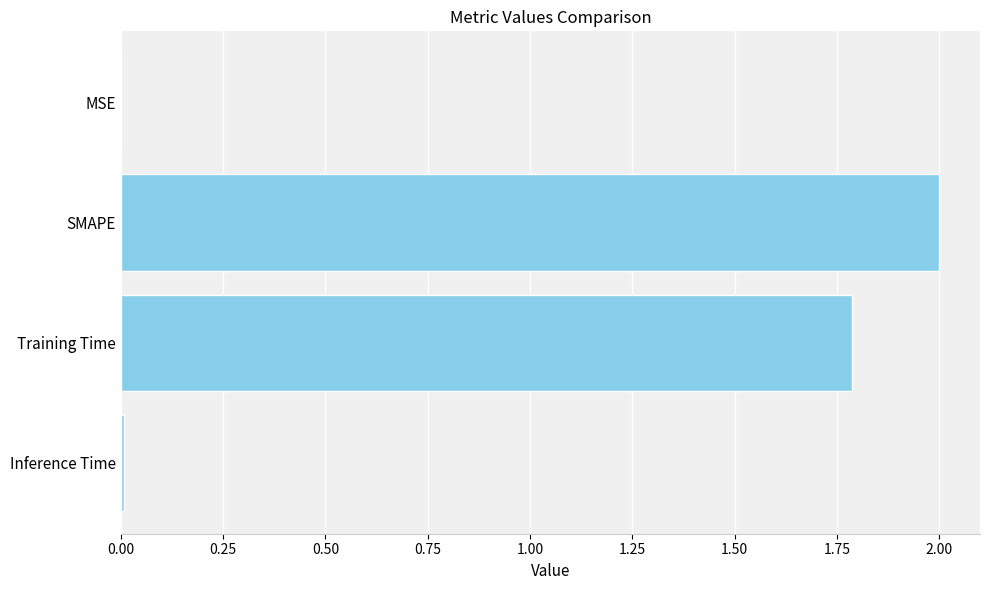

The value at Training Time is 2.8. True or false?

False